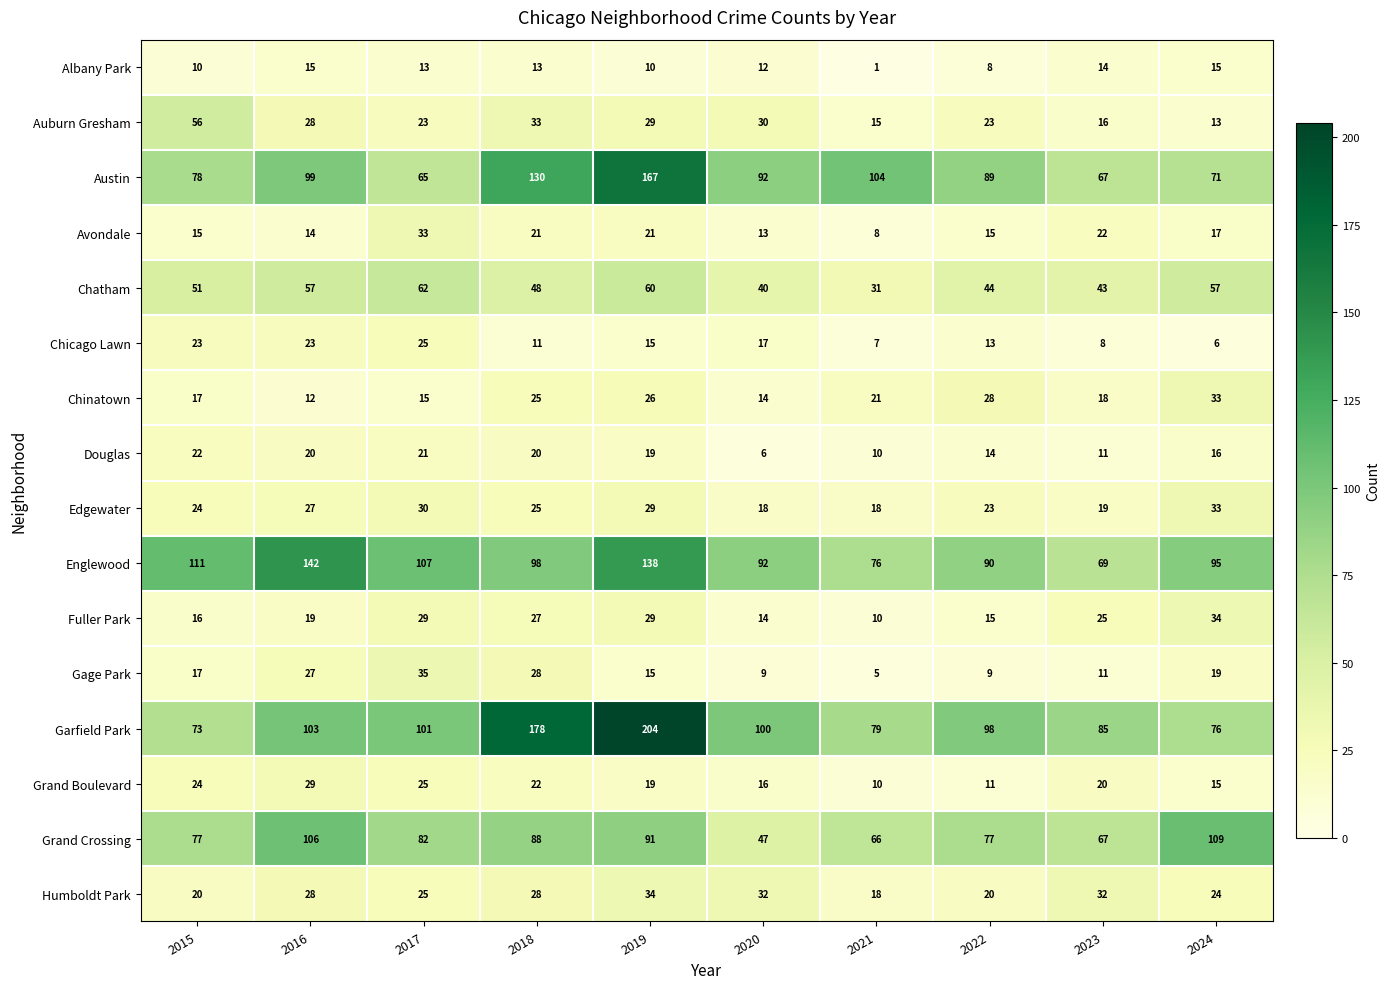

The value of Chatham at 2020 is 14. True or false?

False